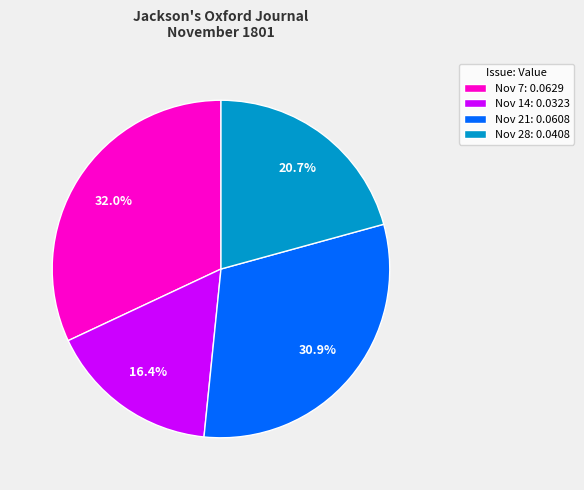

Is there any slice that represents more than half of the pie?

No